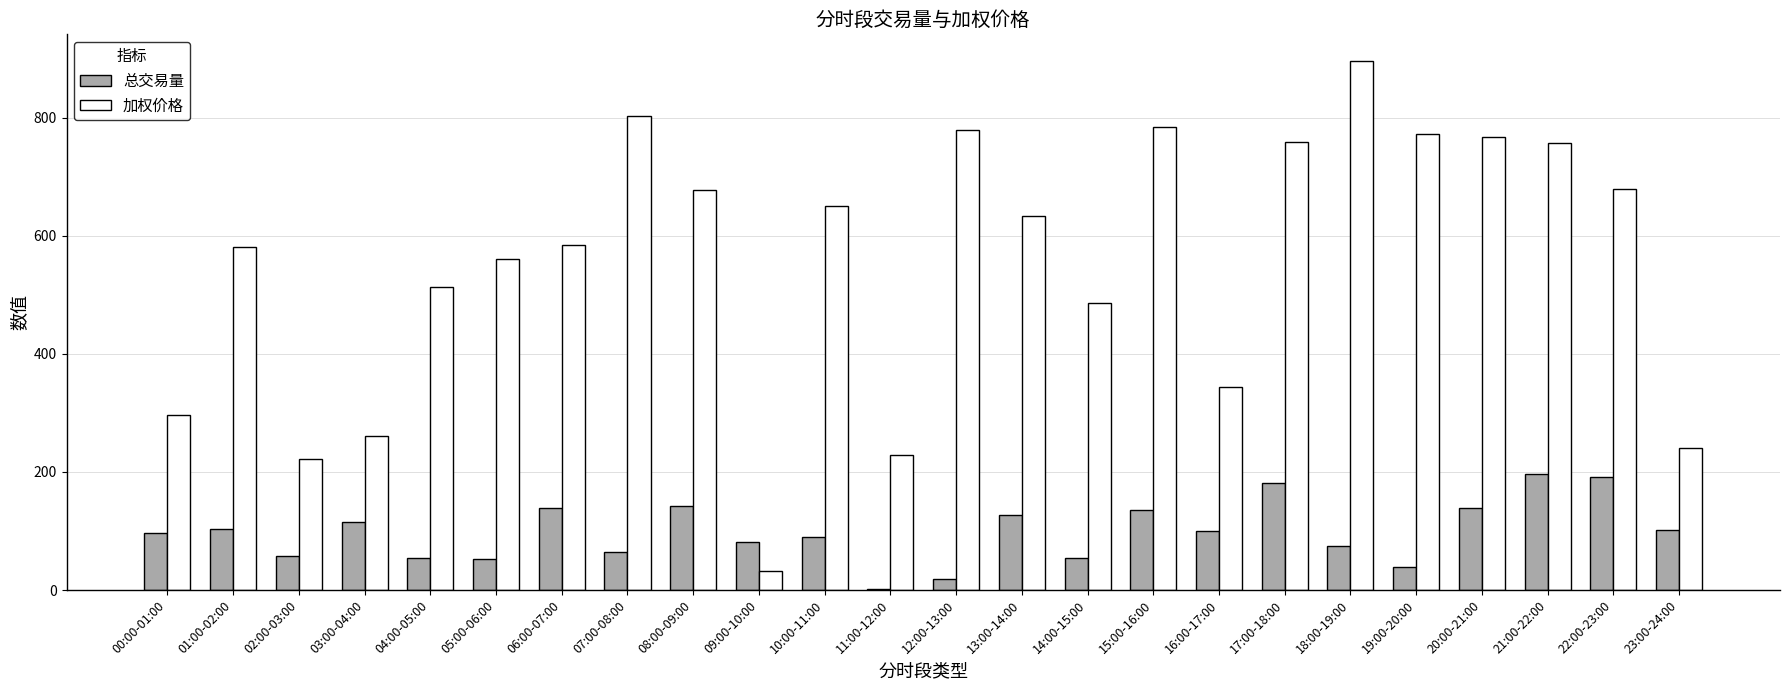

What is the highest value of the 总交易量 series?

196.4